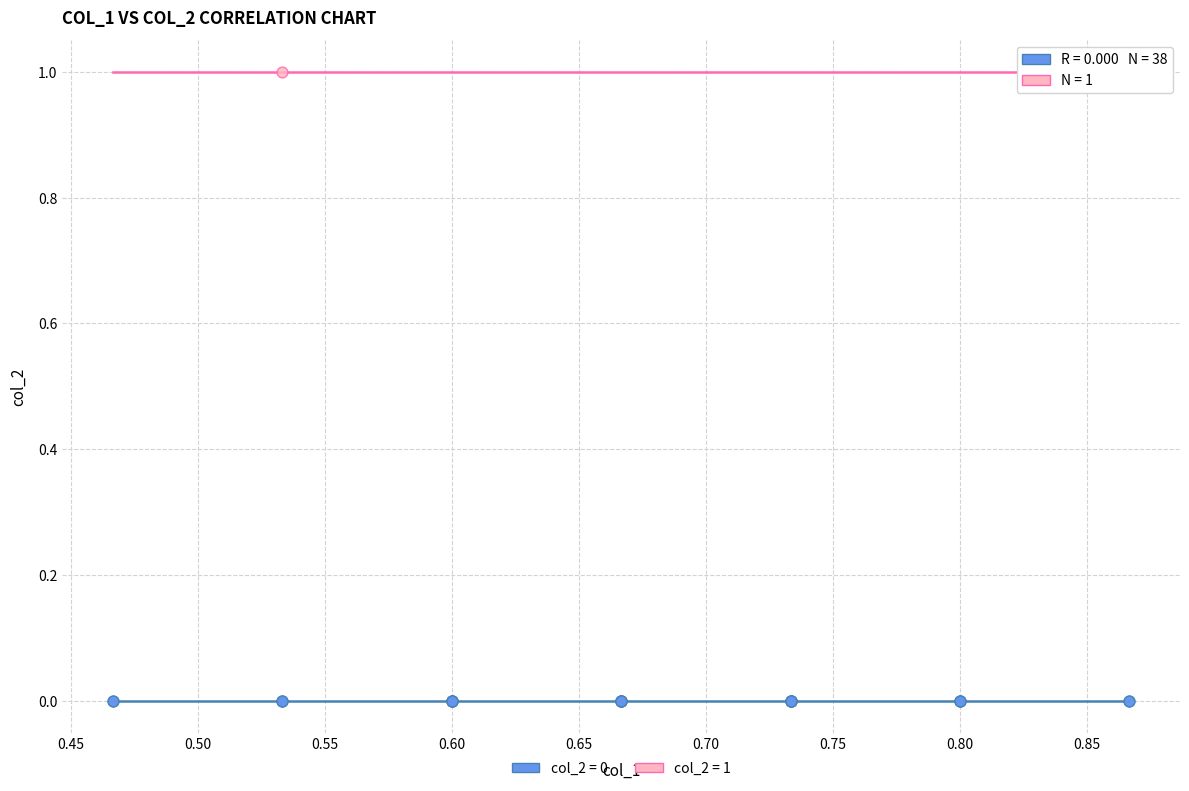

What are all the series names shown in the legend?

col_2 = 0, col_2 = 1